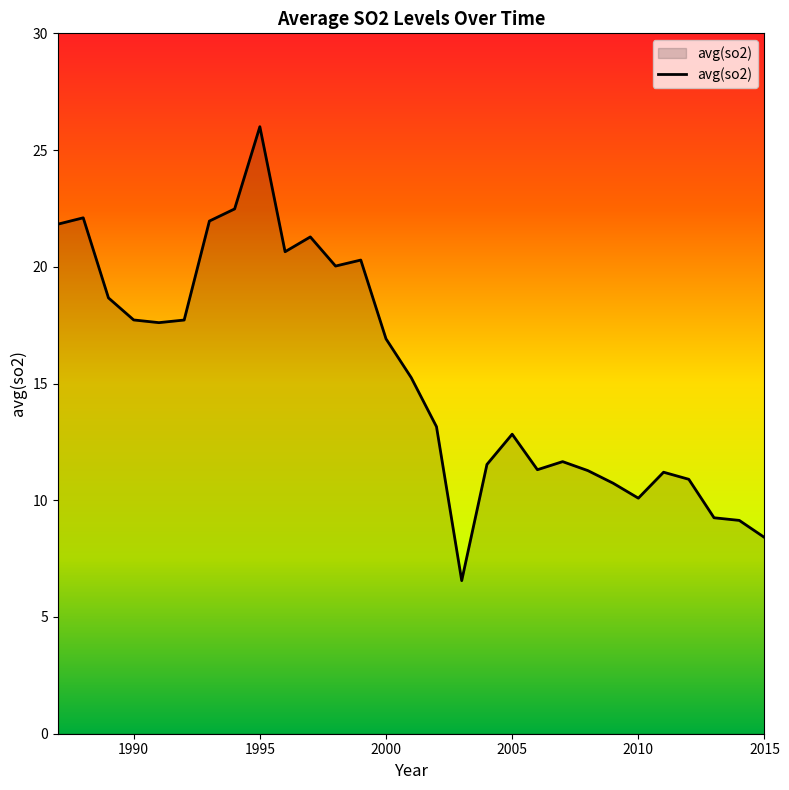

How many lines are shown in the chart?

1